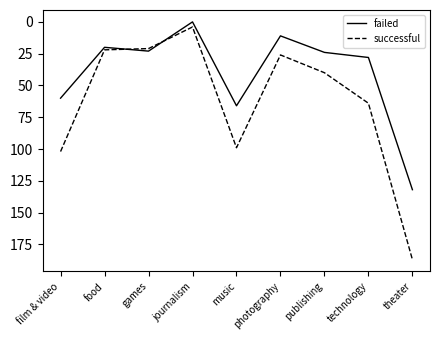

In successful, how many points are lower than both neighbors (excluding endpoints)?

2